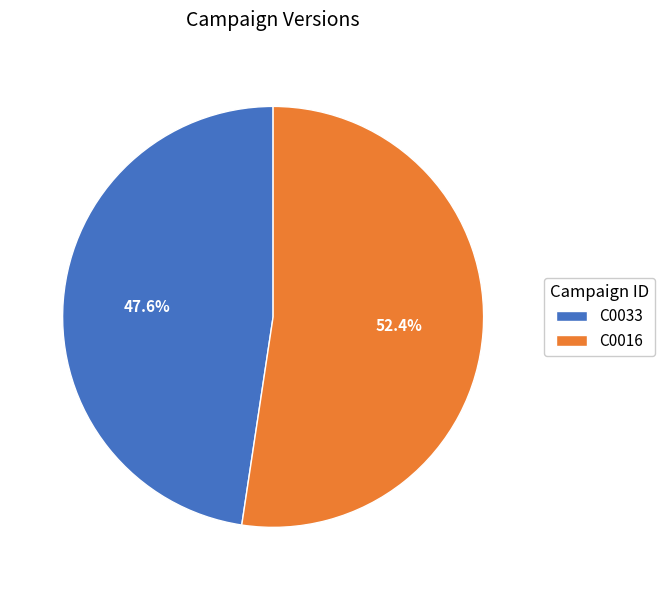

Does C0016 represent more than half of the total?

Yes